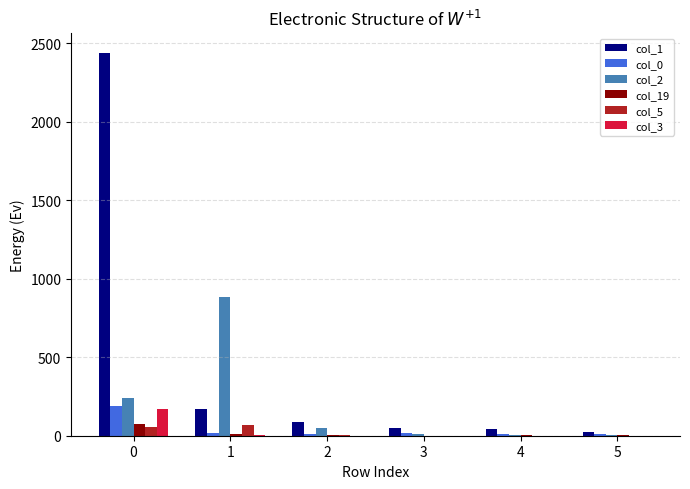

What is the approximate value of col_5 at 0, to the nearest 5?

55